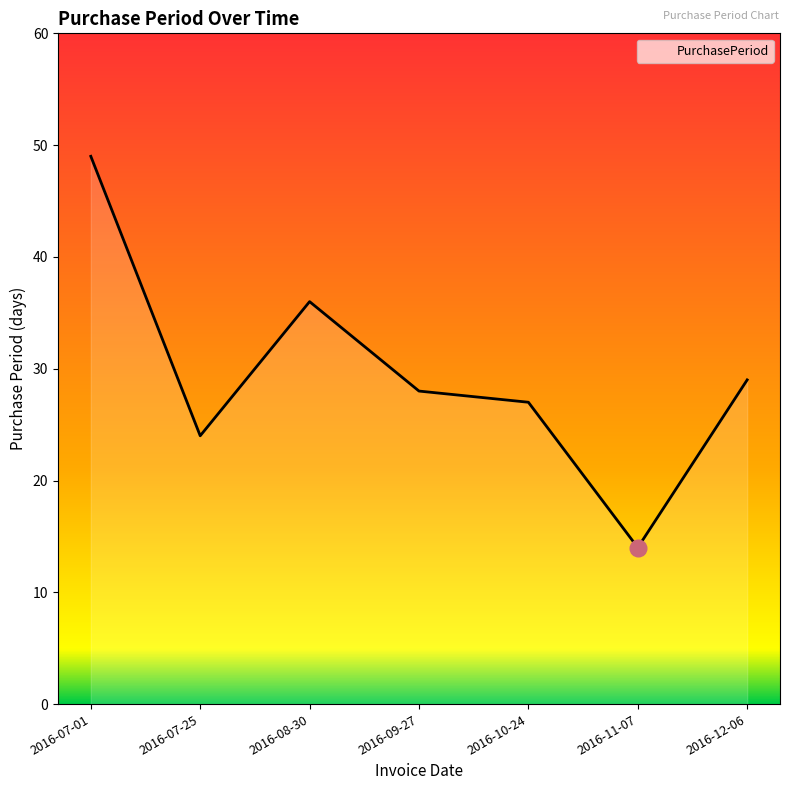

Reading right to left, extract all data points from this chart.

2016-12-06=29	2016-11-07=14	2016-10-24=27	2016-09-27=28	2016-08-30=36	2016-07-25=24	2016-07-01=49